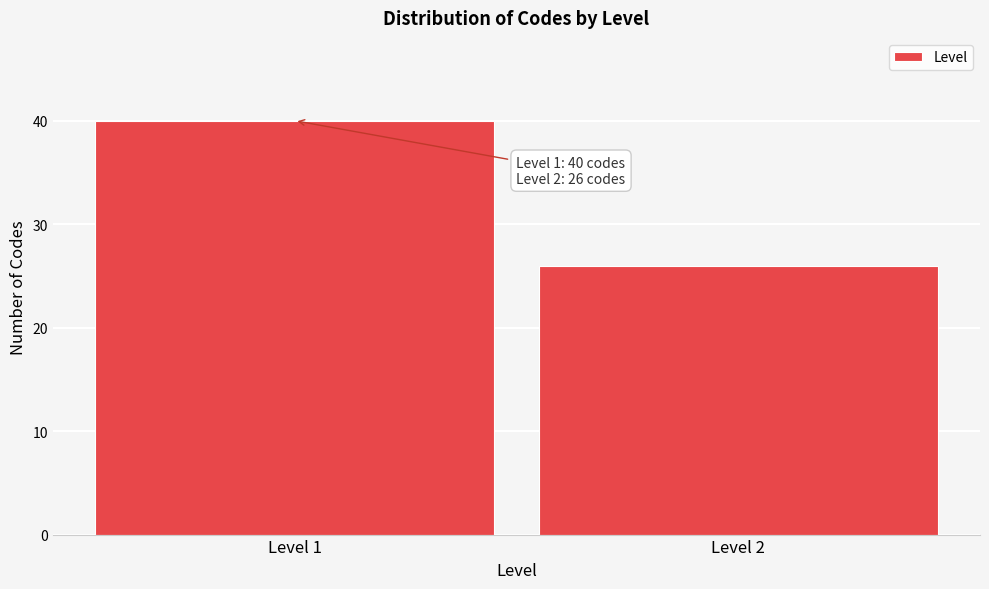

Reading right to left, what are all the values shown in this chart?

26	40